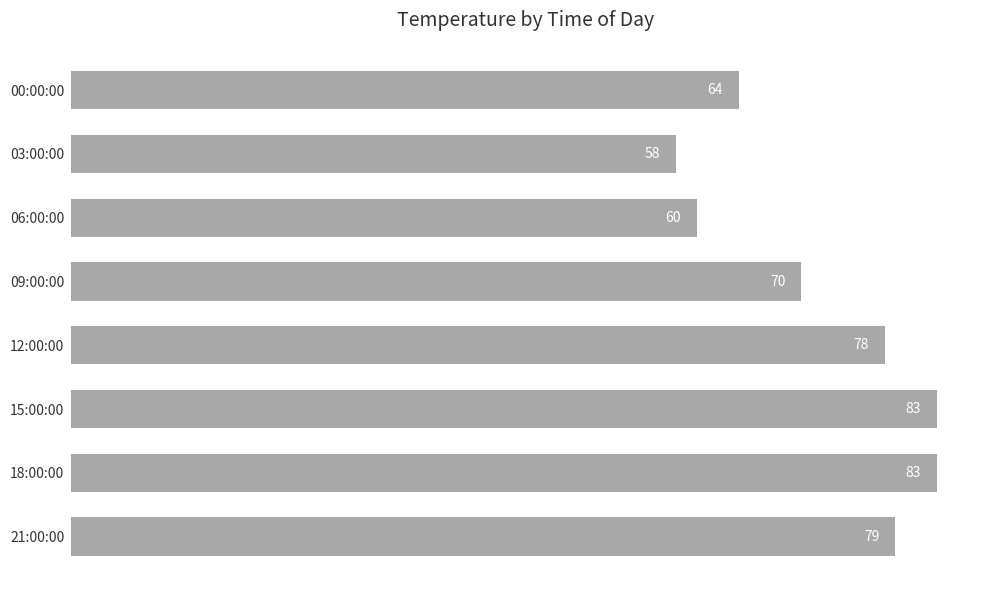

How many distinct data groups are displayed?

1